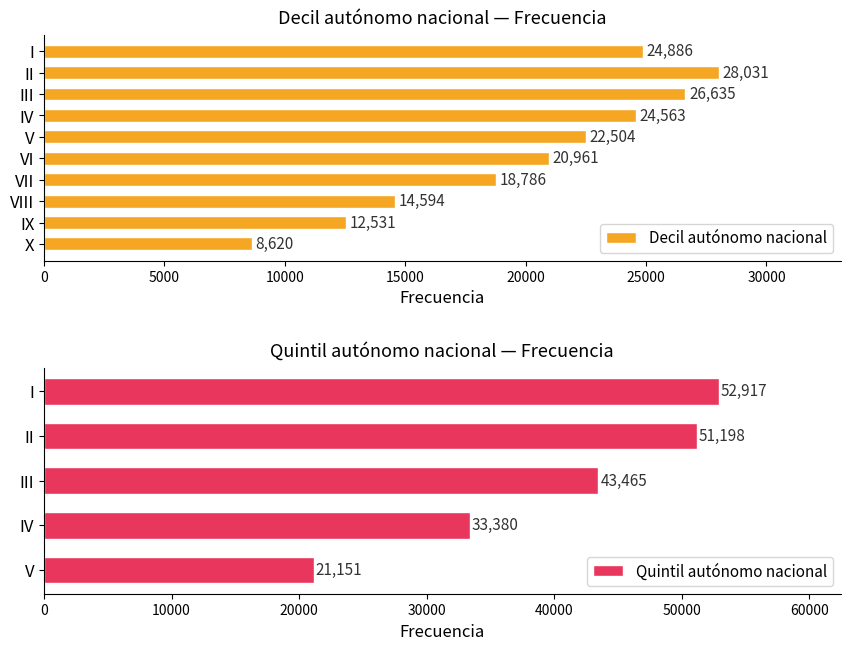

Reading left to right, extract all data points from this chart.

I=24886	II=28031	III=26635	IV=24563	V=22504	VI=20961	VII=18786	VIII=14594	IX=12531	X=8620